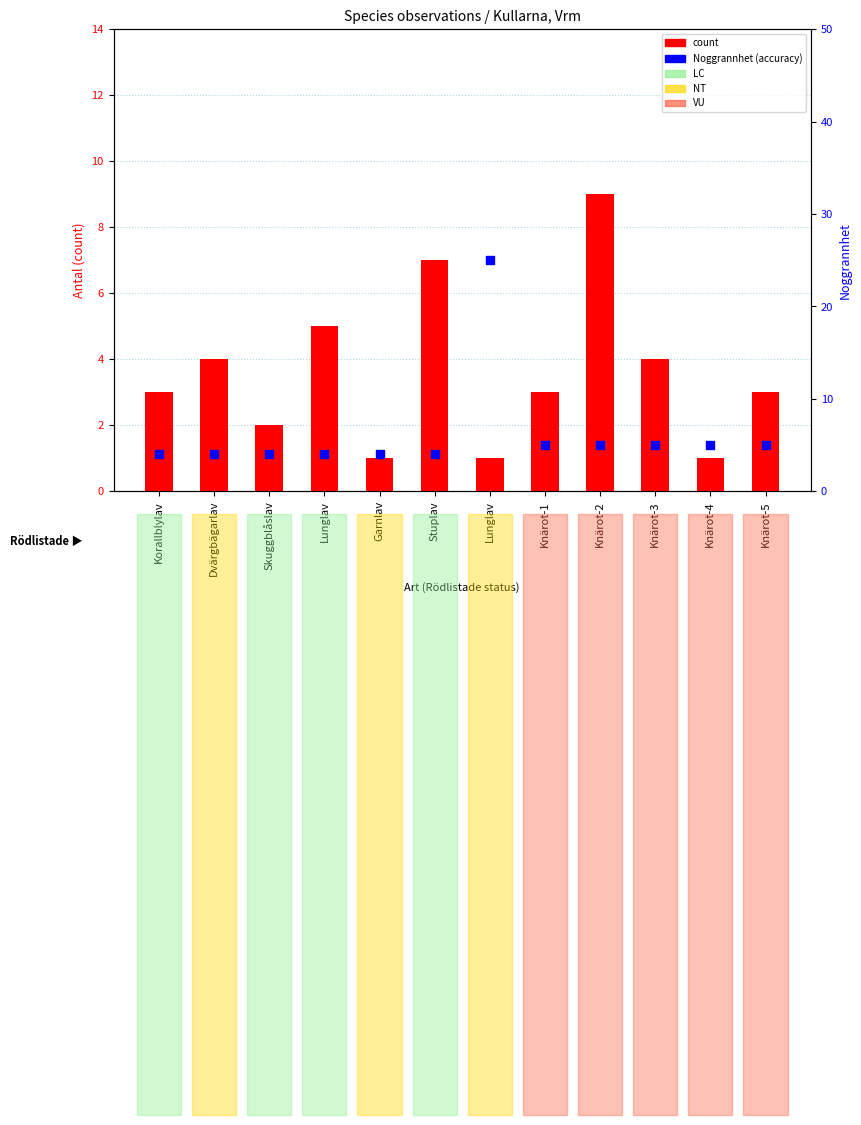

Which series reaches the minimum Y coordinate?

count